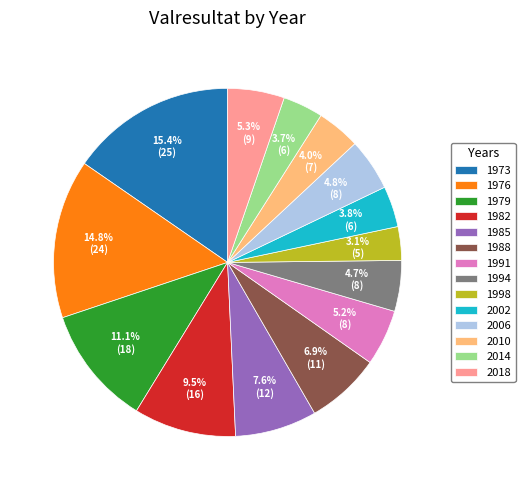

Does any single category account for the majority?

No